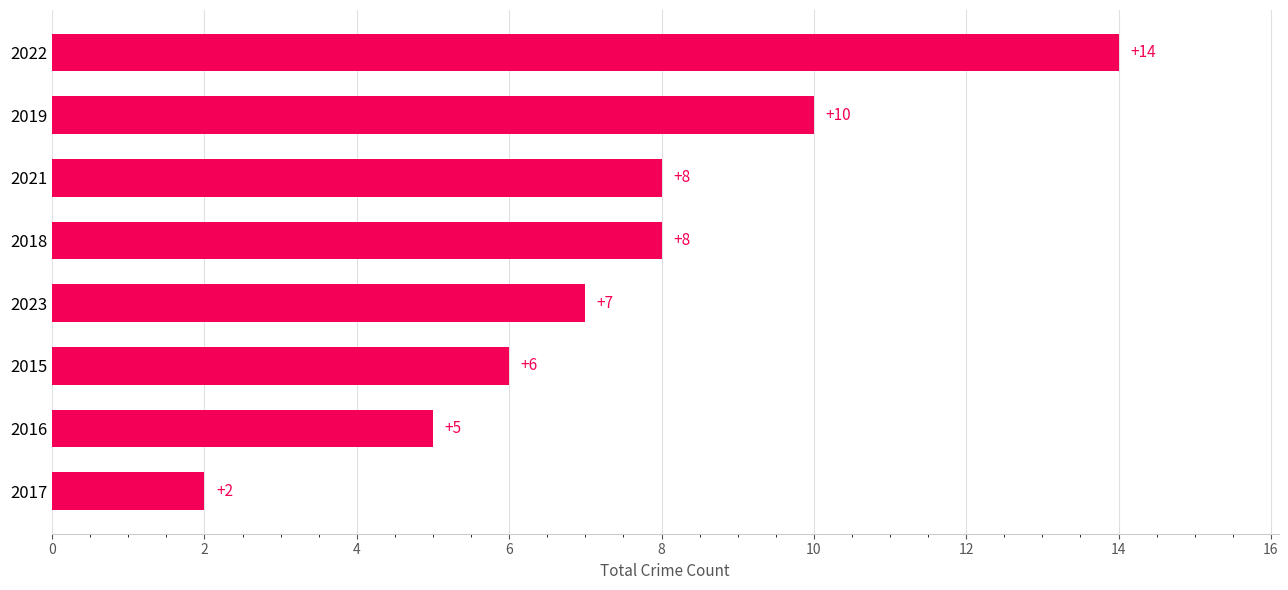

What is the difference between the second highest and second lowest values?

5